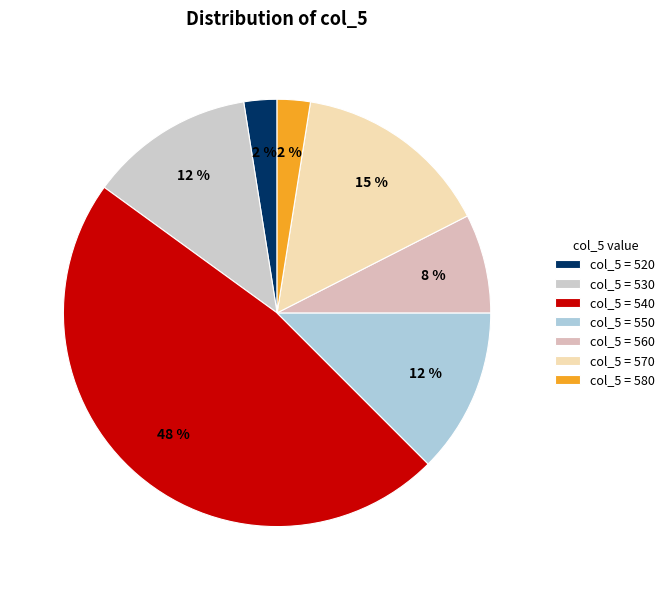

Count the number of slices in the pie.

7